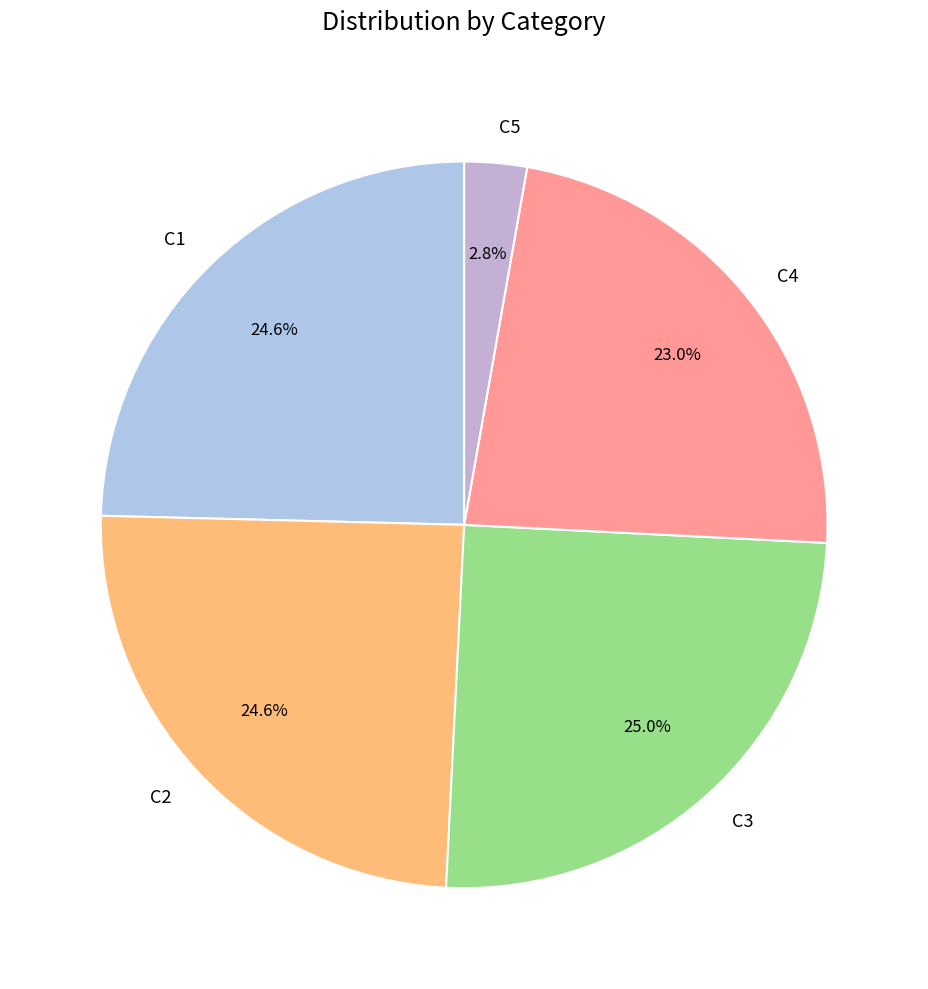

What percentage is the C4 slice, to the nearest percent?

23%